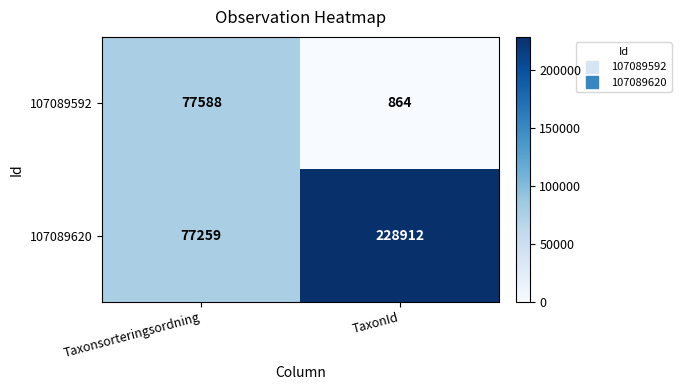

Which series changed the most between Taxonsorteringsordning and TaxonId?

107089620